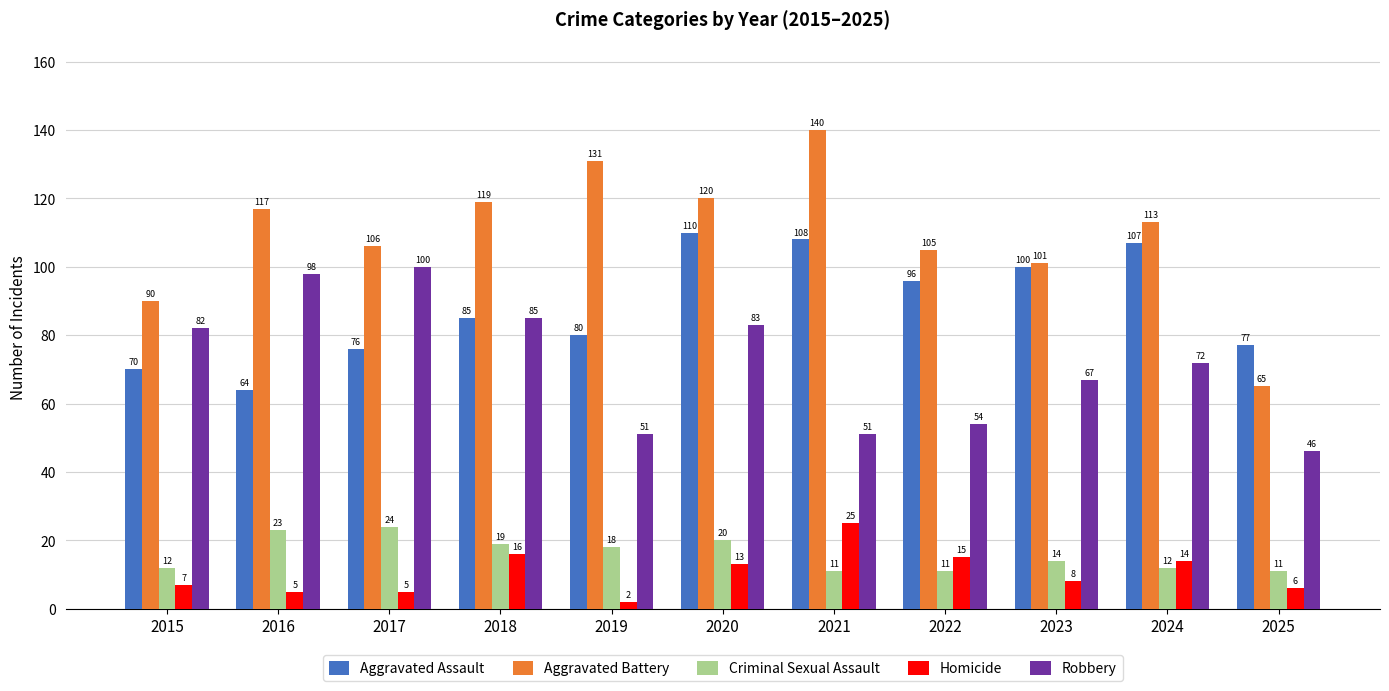

What are all the series names shown in the legend?

Aggravated Assault, Aggravated Battery, Criminal Sexual Assault, Homicide, Robbery